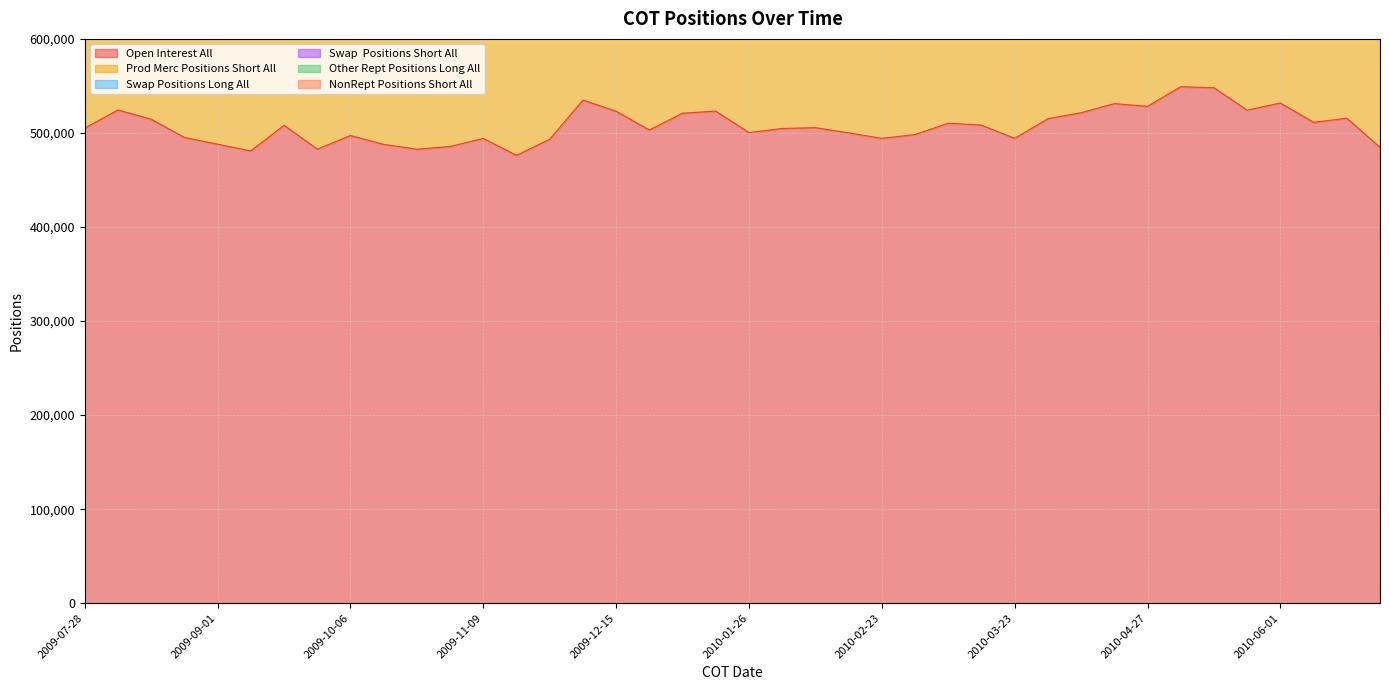

How many lines are shown in the chart?

6